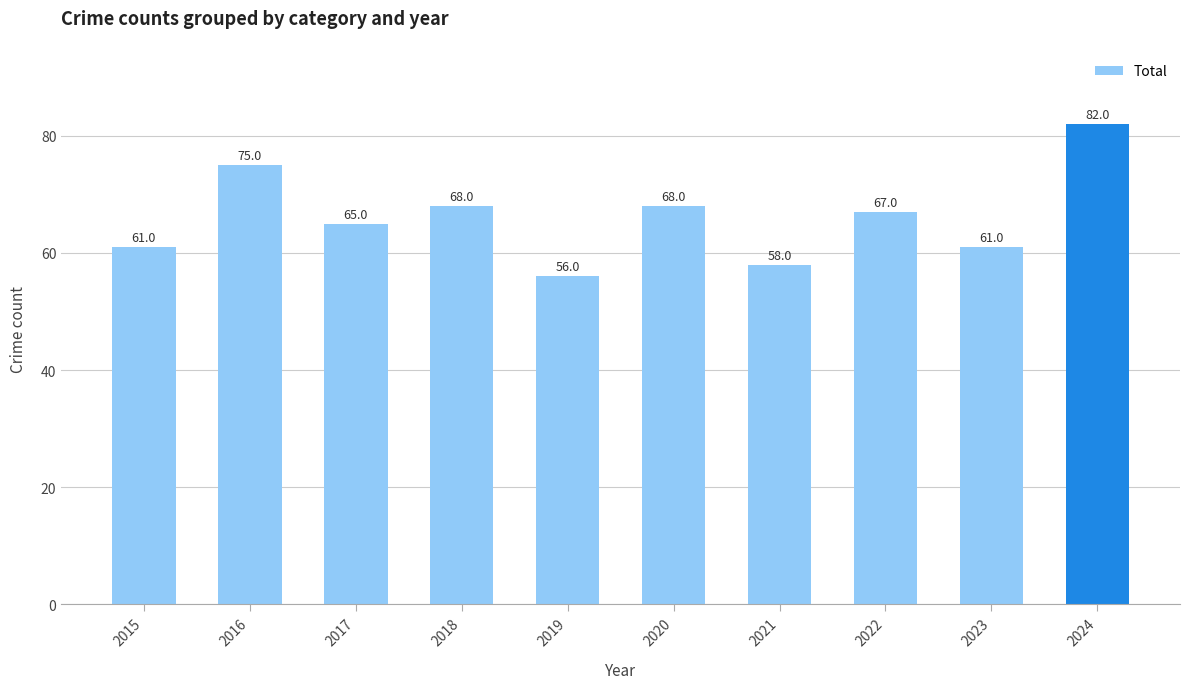

Is it true that the value at 2016 is 75?

True